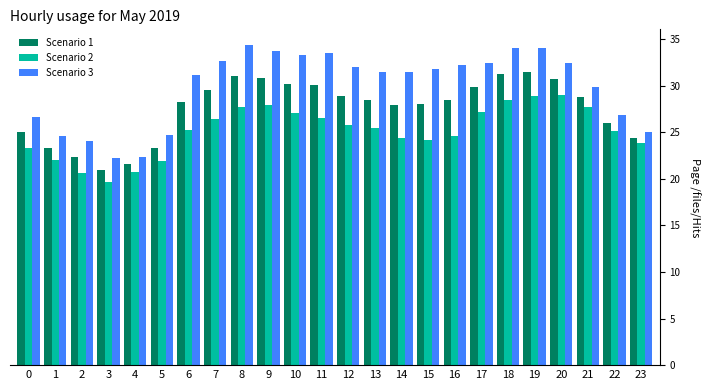

Is the value of Scenario 1 at 21 greater than the value of Scenario 2 at 10?

Yes